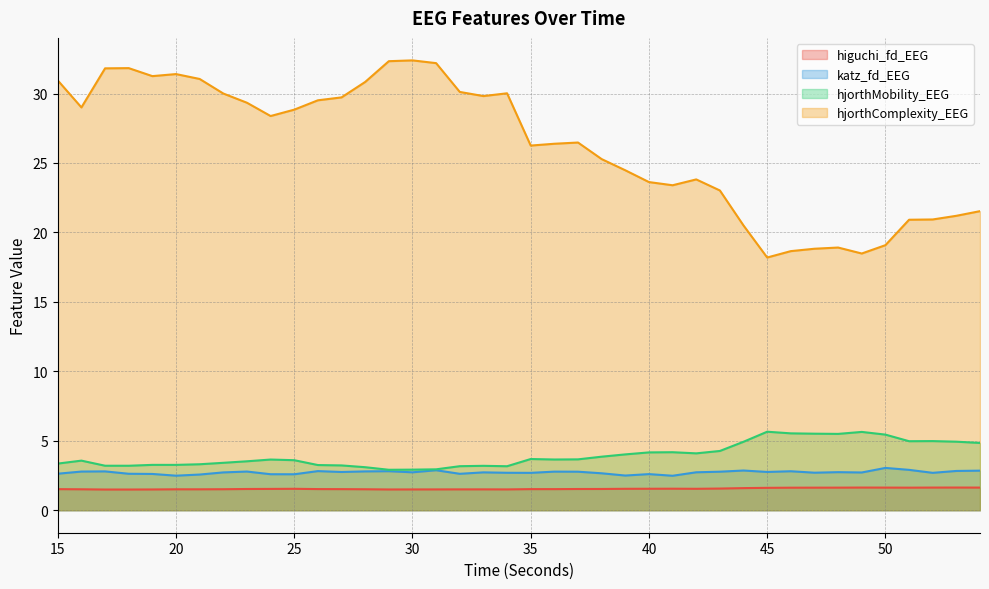

True or false: hjorthComplexity_EEG and hjorthMobility_EEG intersect in this chart.

False